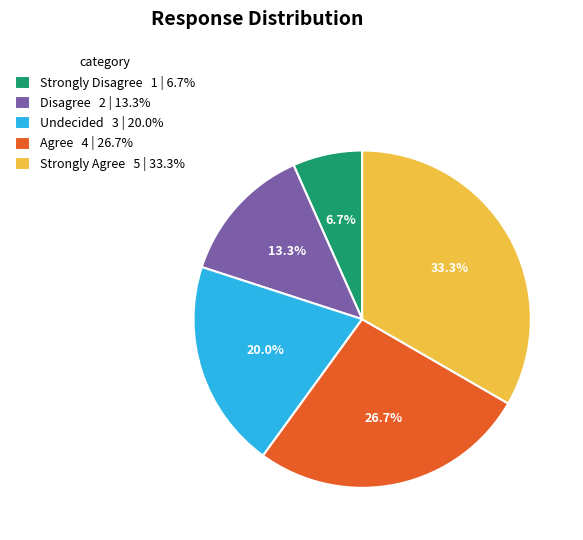

What is the largest slice in the pie chart?

Strongly Agree